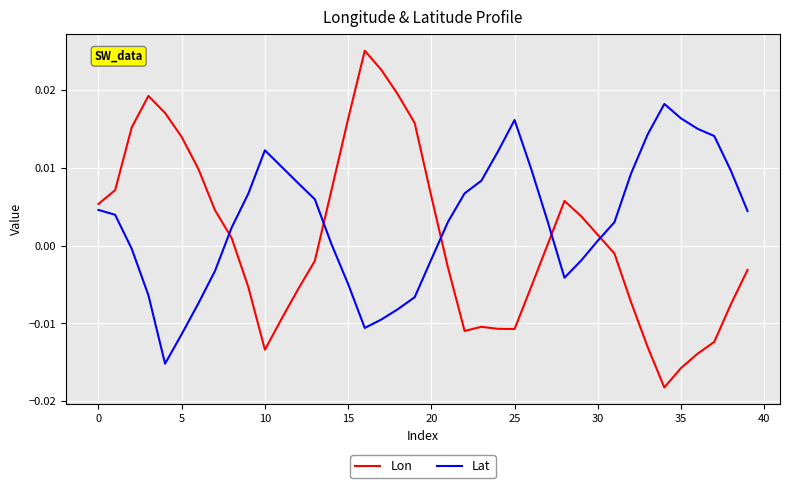

Which series has the largest range (max minus min)?

Lon